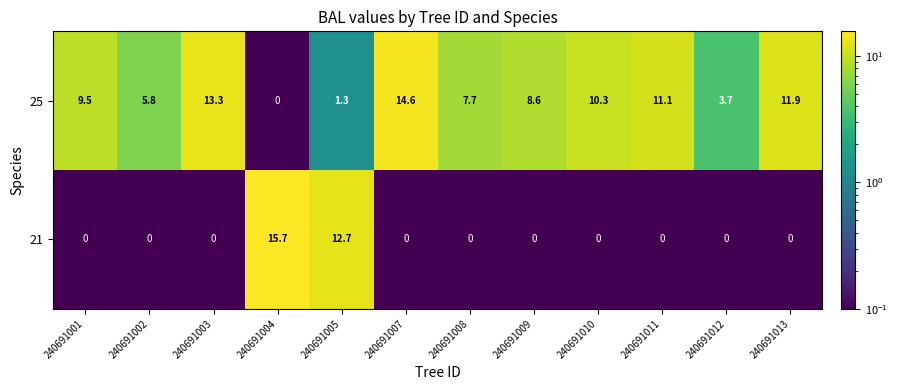

Rank the series by their maximum value, from lowest to highest.

25, 21